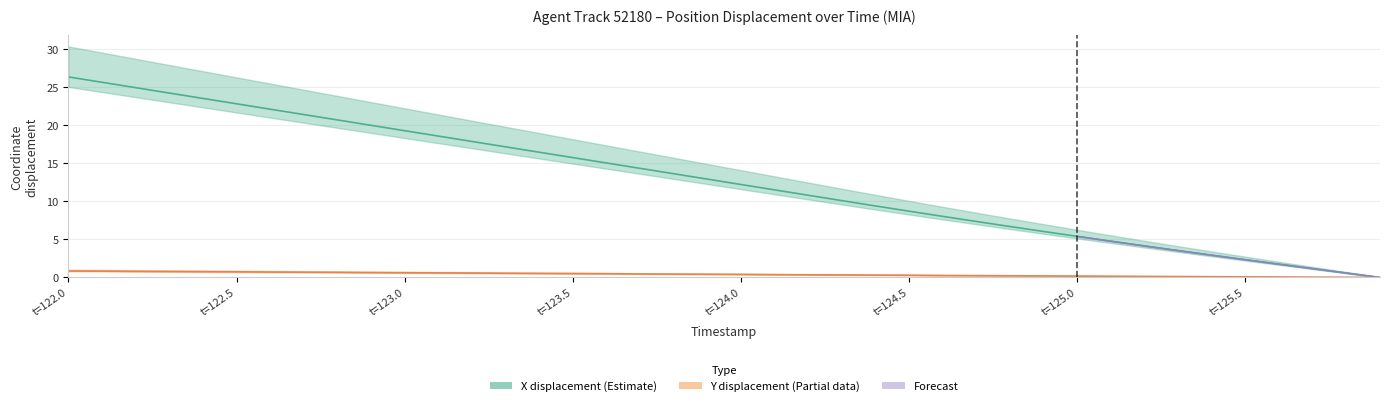

Reading left to right, transcribe all the data shown in this chart.

X: 26.4	25.7	25.0	24.2	23.5	22.8	22.1	21.4	20.7	20.0	19.3	18.6	17.9	17.2	16.5	15.8	15.1	14.3	13.6	12.9	12.2	11.5	10.8	10.1	9.4	8.7	8.0	7.4	6.7	6.0	5.4	4.8	4.1	3.5	2.9	2.3	1.7	1.2	0.6	0.0
Y: 0.8	0.8	0.8	0.8	0.8	0.7	0.7	0.7	0.7	0.6	0.6	0.6	0.6	0.6	0.5	0.5	0.5	0.5	0.4	0.4	0.4	0.4	0.3	0.3	0.3	0.3	0.3	0.2	0.2	0.2	0.2	0.2	0.1	0.1	0.1	0.1	0.1	0.0	0.0	0.0